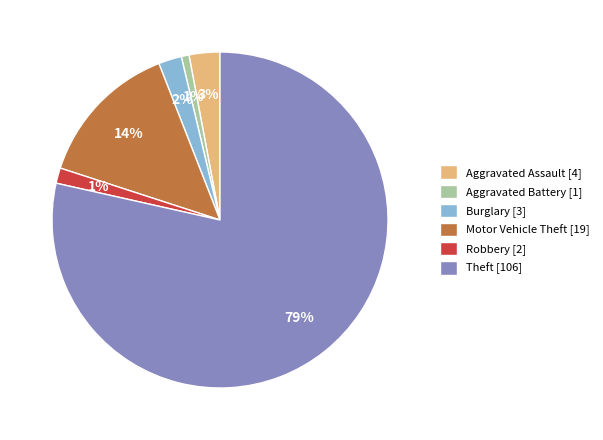

Does any single category account for the majority?

Yes